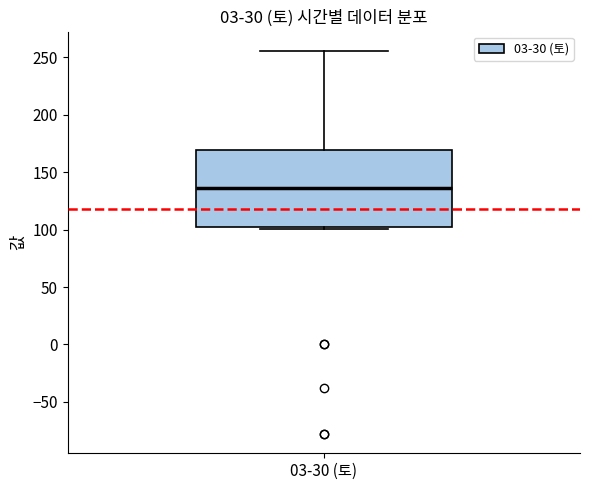

Where does the median line of the box for 03-30 (토) sit on the y-axis? The values are not printed on the chart, so give them approximately, as read against the axis.

135